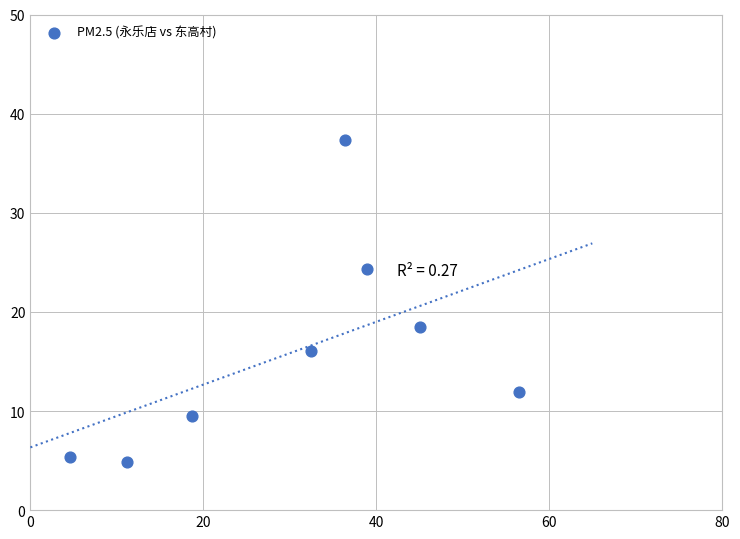

What Y value in the scatter plot is closest to 21?

18.5